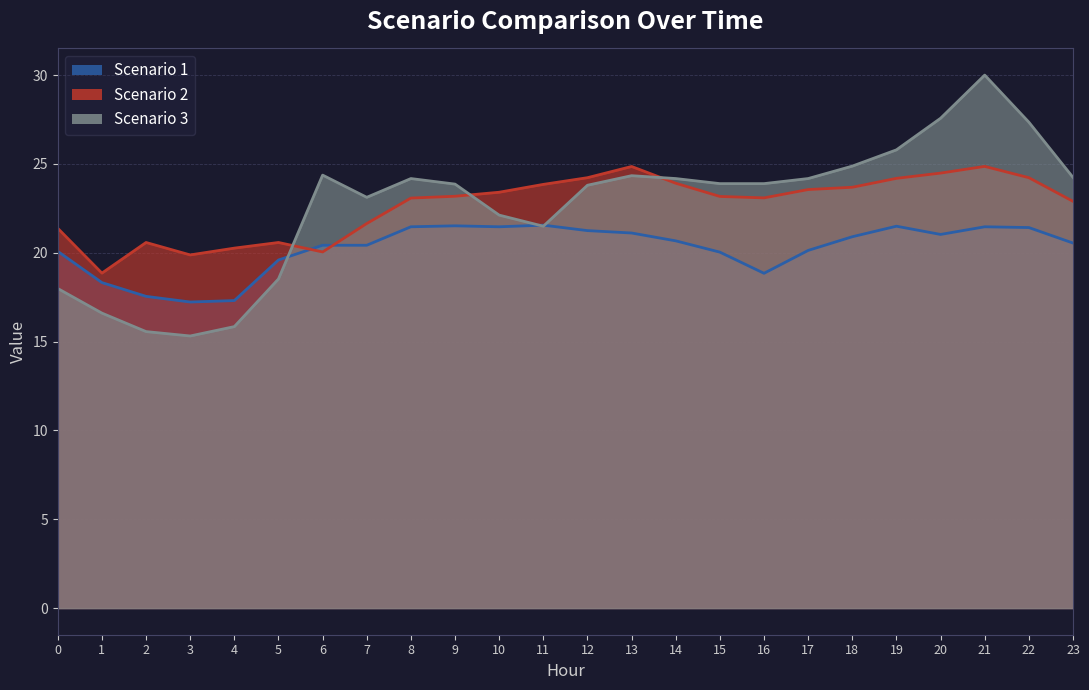

Reading right to left, list all the values displayed in this chart.

Scenario 1: 20.5	21.4	21.5	21.0	21.5	20.9	20.1	18.8	20.0	20.7	21.1	21.2	21.6	21.5	21.5	21.5	20.4	20.4	19.6	17.3	17.2	17.5	18.3	20.1
Scenario 2: 22.9	24.2	24.9	24.5	24.2	23.7	23.6	23.1	23.2	23.9	24.9	24.2	23.8	23.4	23.2	23.1	21.6	20.0	20.6	20.3	19.9	20.6	18.9	21.4
Scenario 3: 24.2	27.3	30.0	27.6	25.8	24.9	24.2	23.9	23.9	24.2	24.3	23.8	21.5	22.1	23.9	24.2	23.1	24.4	18.5	15.8	15.3	15.6	16.6	18.0